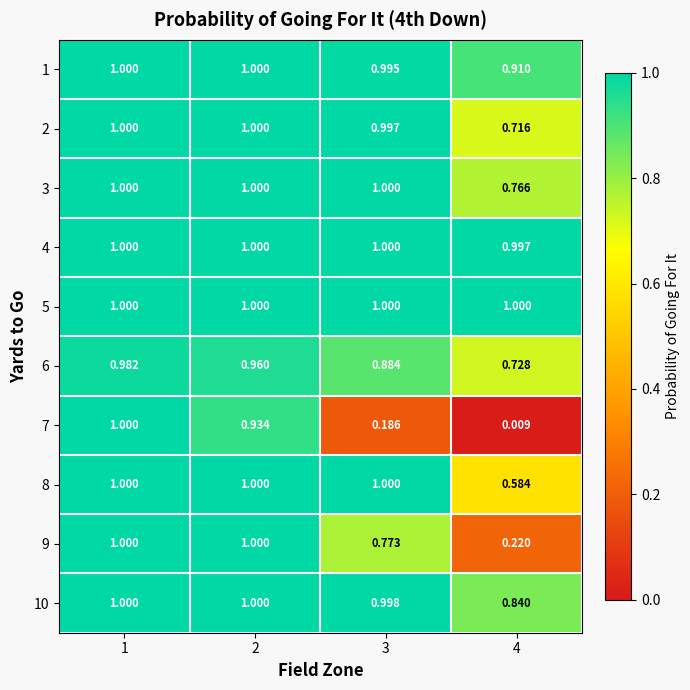

At 2, list the series in order from smallest to largest.

7, 6, 9, 1, 2, 3, 4, 5, 8, 10